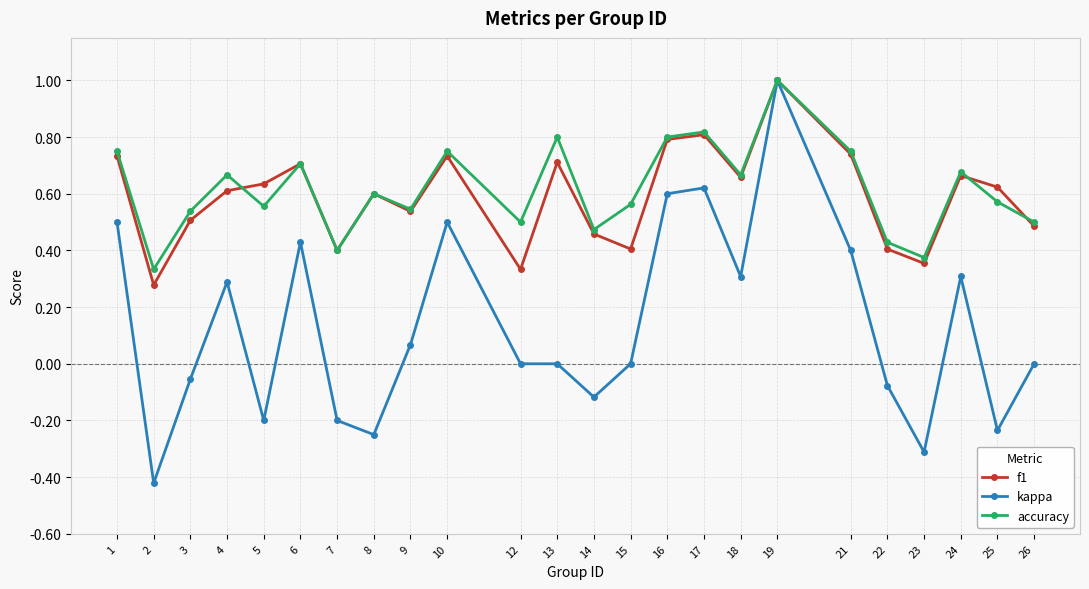

True or false: accuracy and f1 intersect in this chart.

True